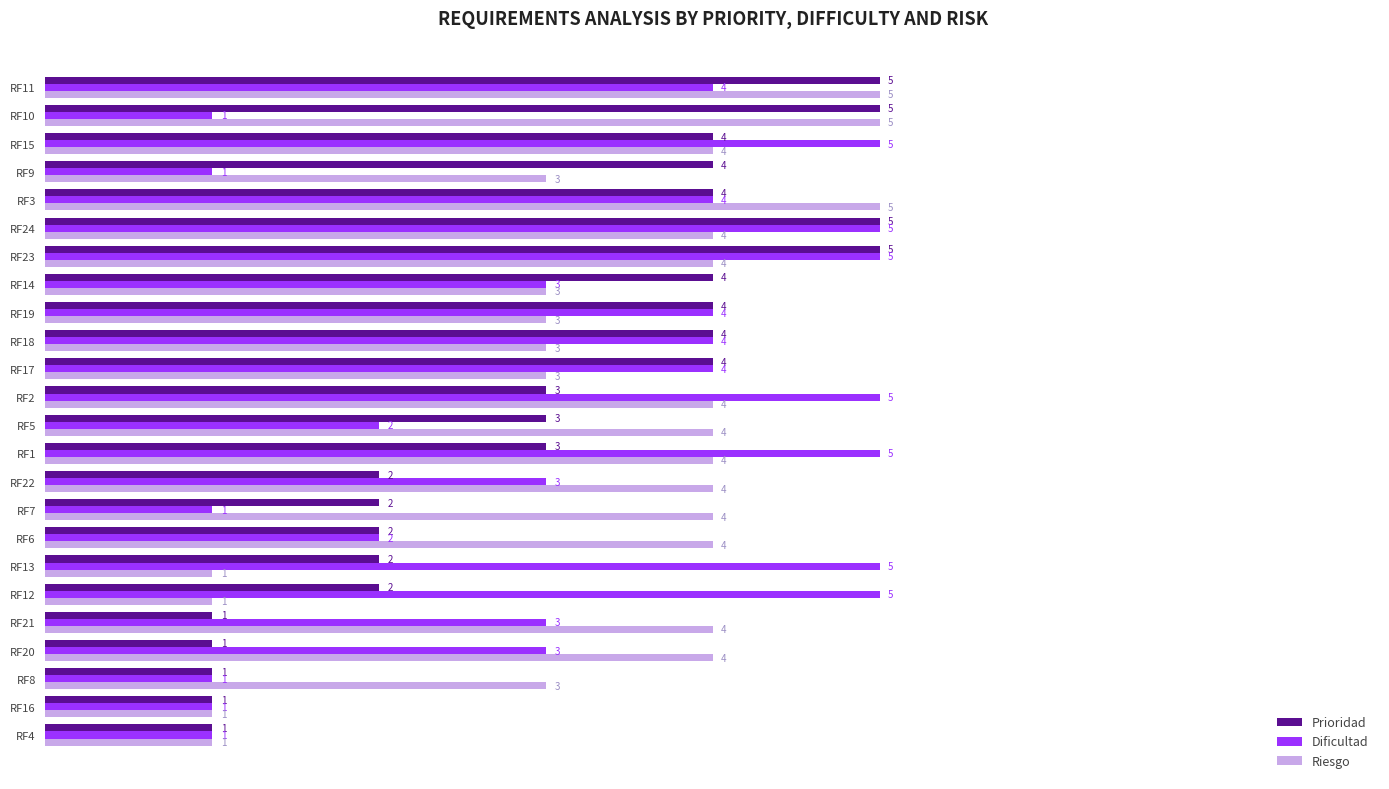

Which series changed the most between RF4 and RF8?

Riesgo